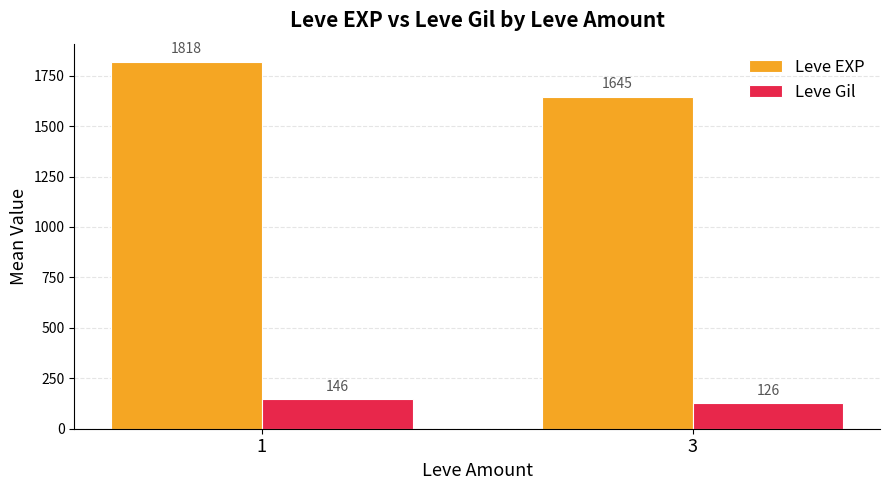

List the series in order of their peak value, highest first.

Leve EXP, Leve Gil